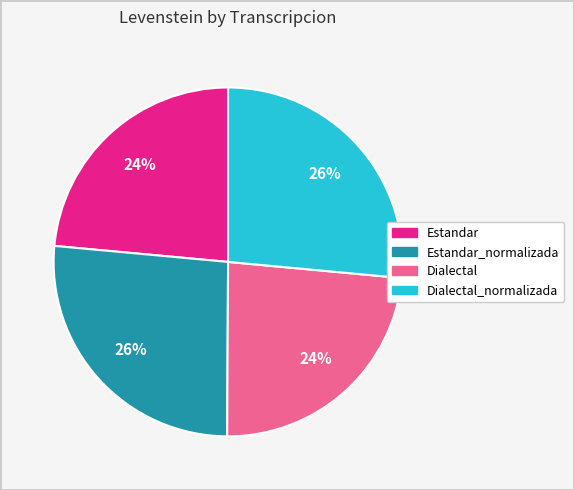

The Dialectal_normalizada slice represents 20% of the pie. True or false?

False